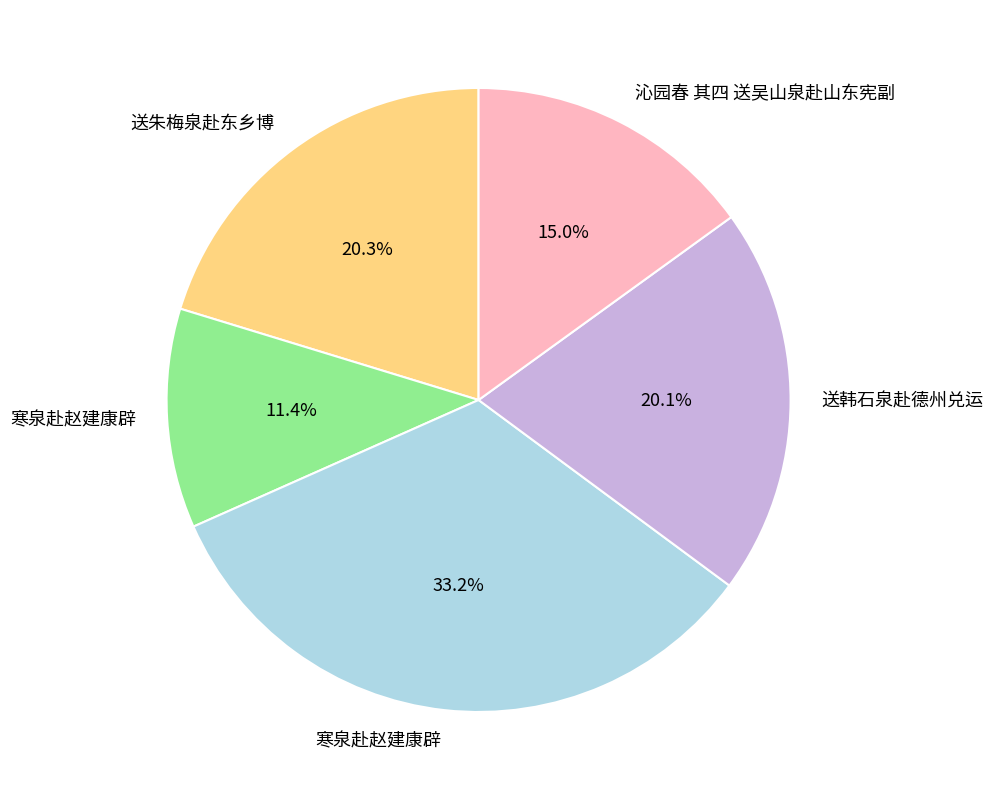

Does any single category account for the majority?

No